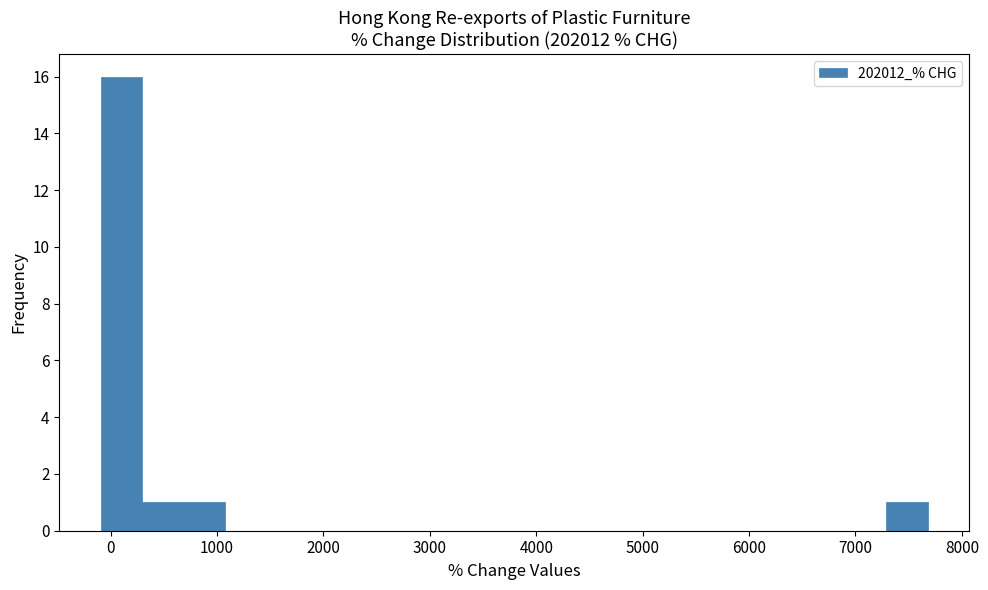

Around what value on the x-axis is the tallest bar? Give the approximate position of its centre, as read against the axis.

100